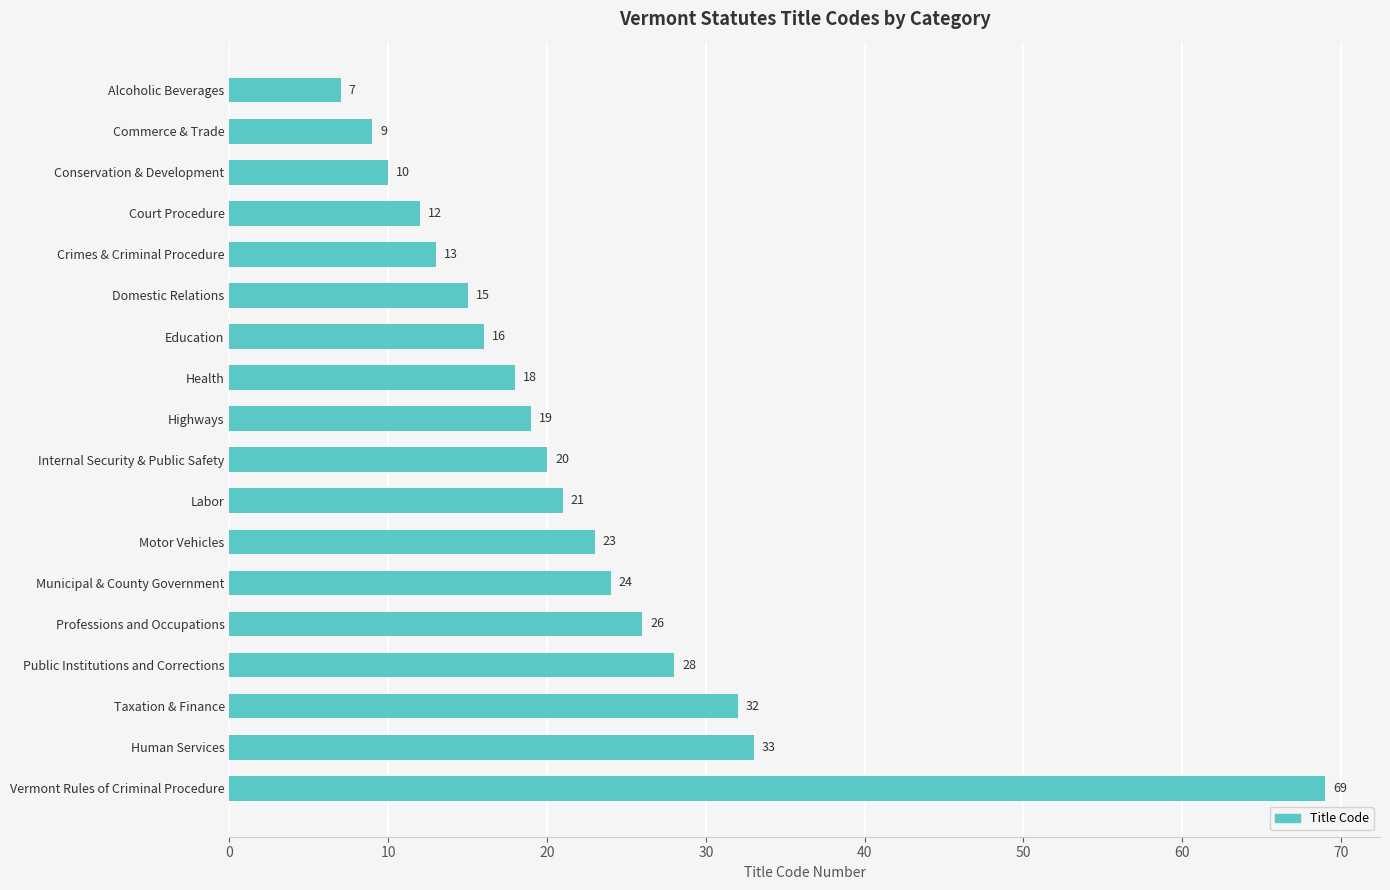

What is the sum of all values?

395